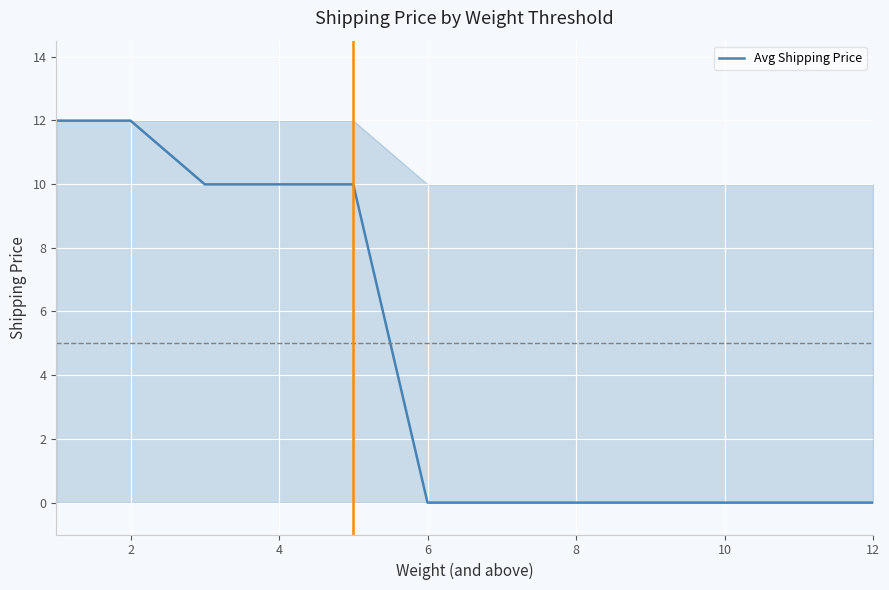

What is the maximum value shown in the chart?

12.0